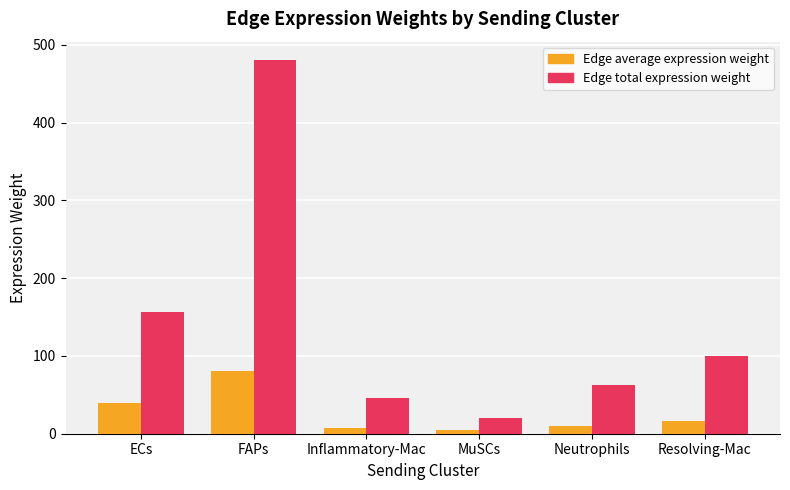

Which series has the widest spread of values?

Edge total expression weight